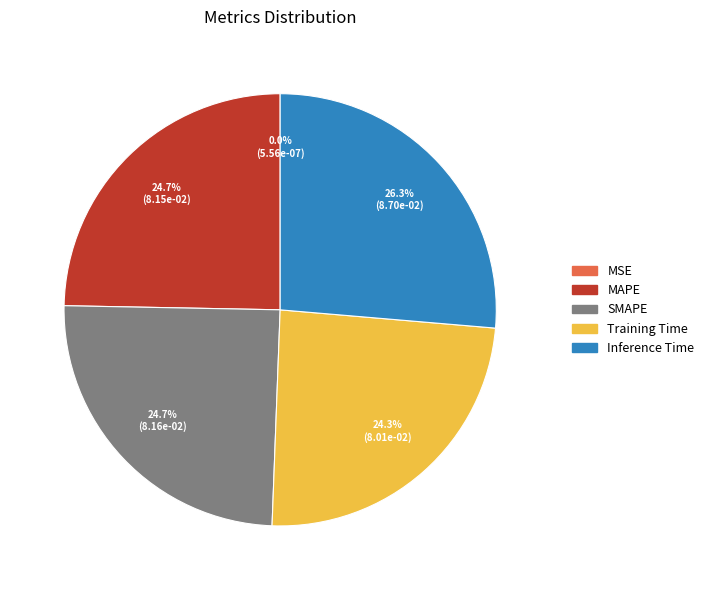

Which category has the biggest portion of the pie?

Inference Time